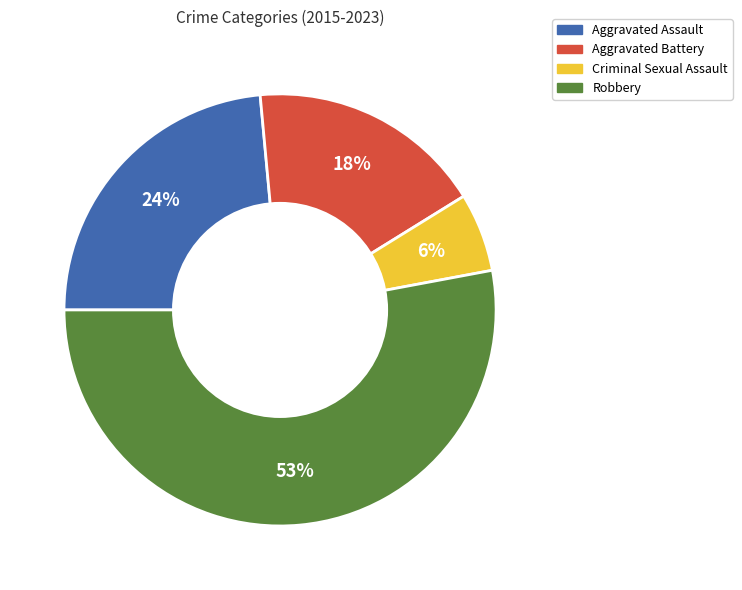

To the nearest percent, what is the average slice percentage?

25%